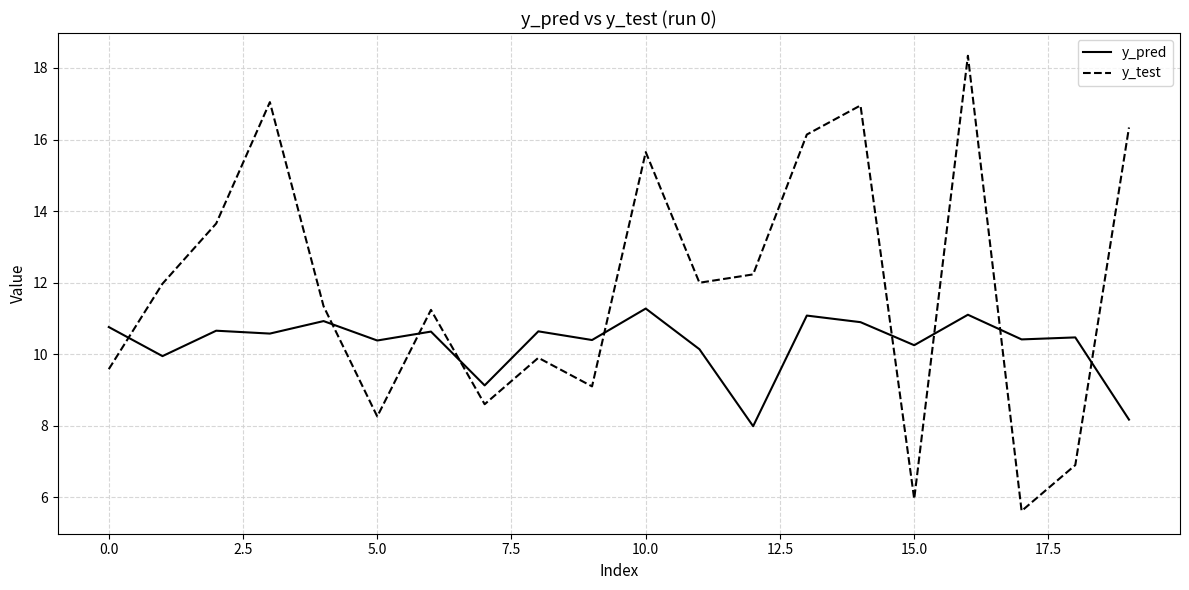

What is the maximum value for y_test?

18.3